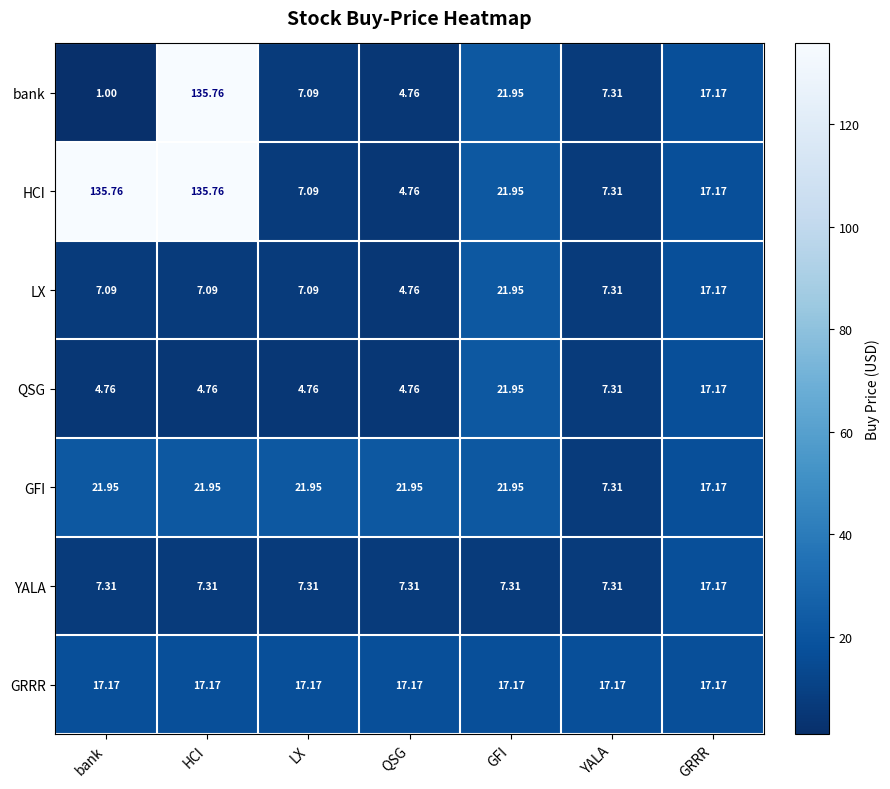

Is the value of LX at QSG greater than the value of QSG at GFI?

No